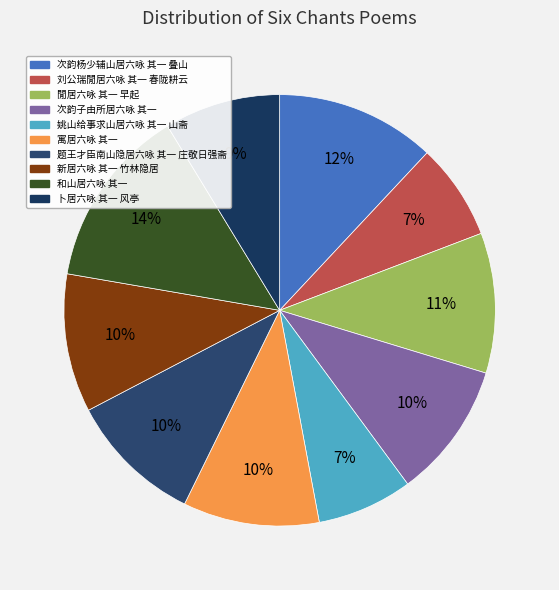

Which slice is the smallest?

姚山给事求山居六咏 其一 山斋